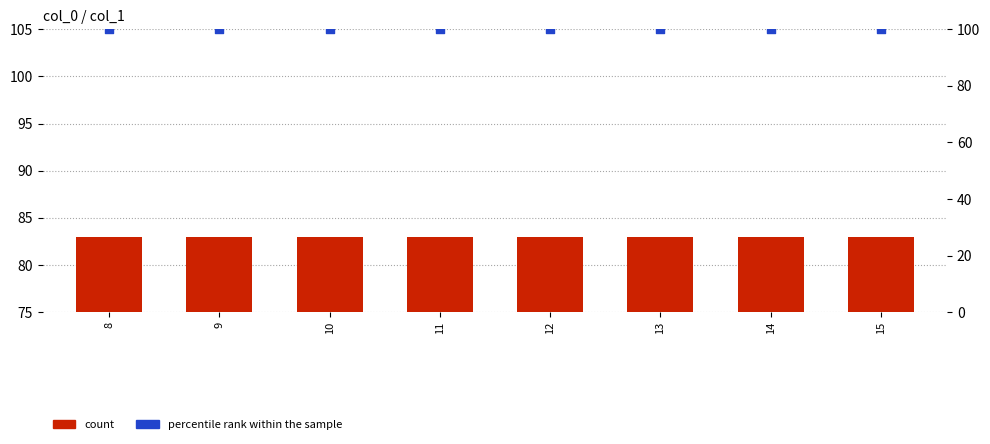

Which series contains the highest Y value?

percentile rank within the sample